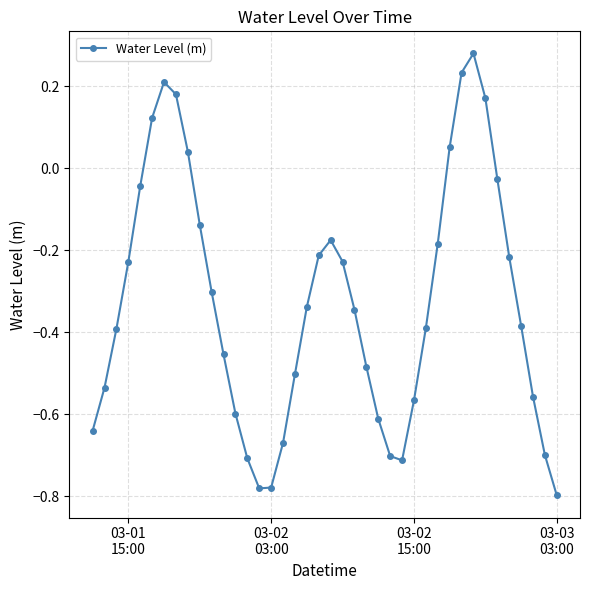

How many values are below zero?

32